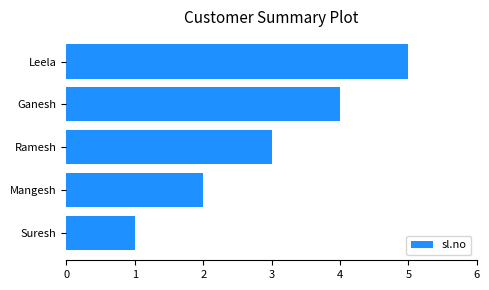

The value at Suresh is 2. True or false?

False